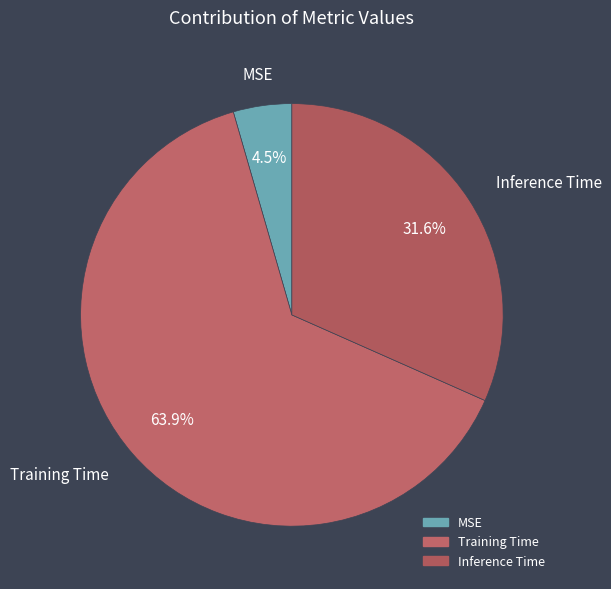

To the nearest percent, what percentage of the pie is Training Time?

64%